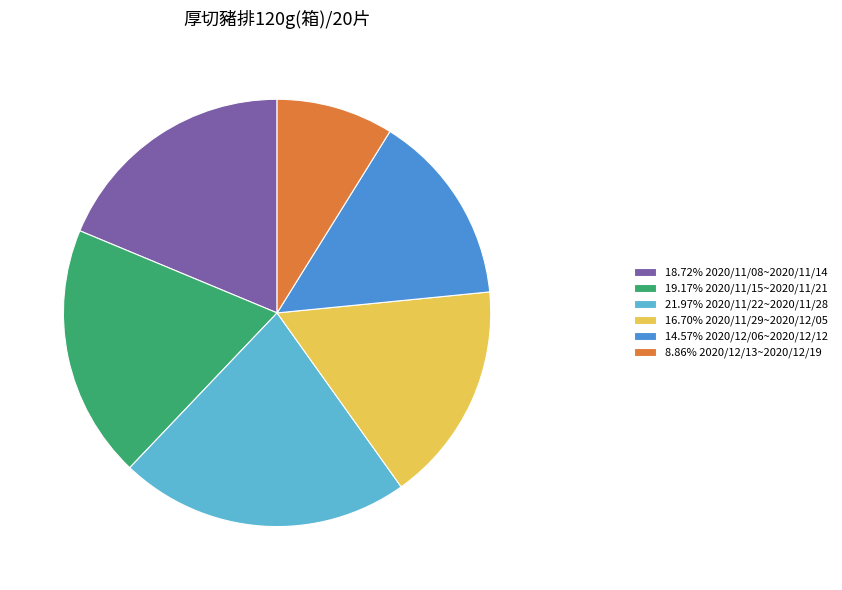

What is the ratio of the value at 21.97% 2020/11/22~2020/11/28 to the value at 19.17% 2020/11/15~2020/11/21?

1.1